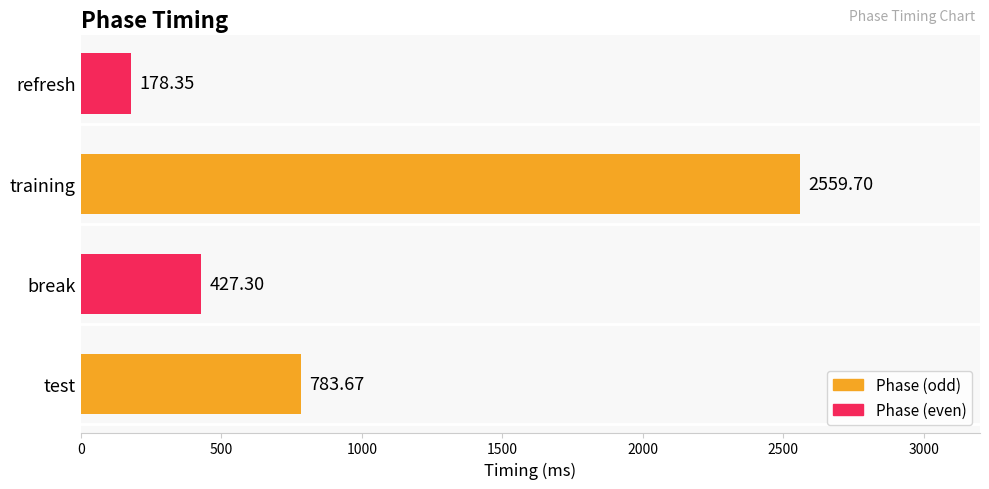

Are the bars grouped side by side (vs. stacked)?

No